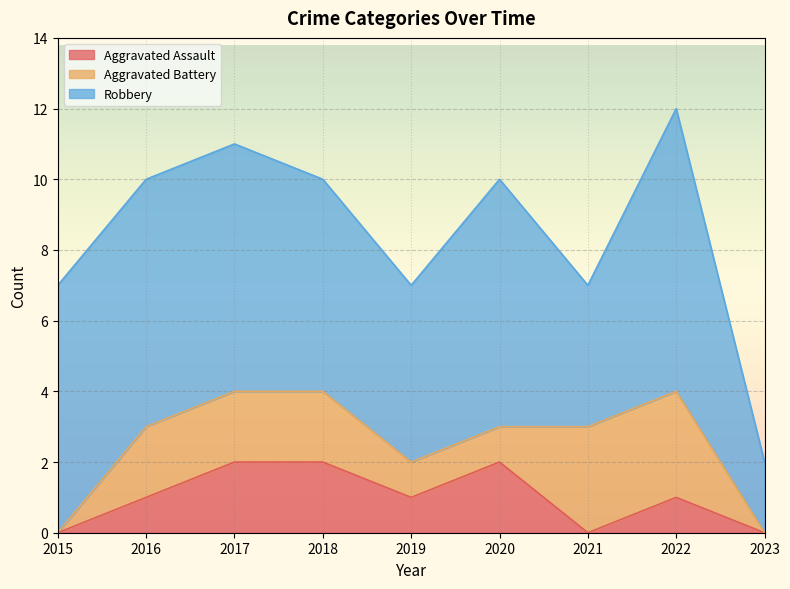

What is the greatest value displayed?

8